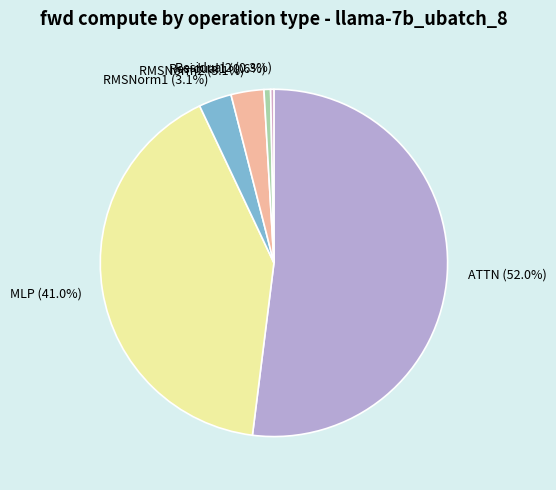

What is the total percentage of Residual2 and MLP?

41.3%